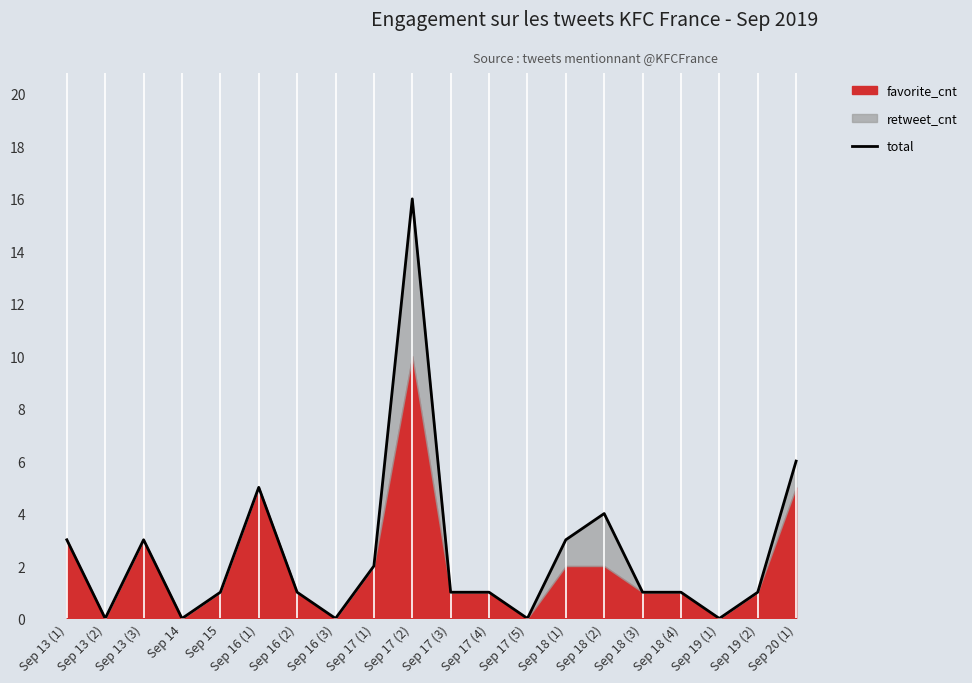

Which label corresponds to the largest value in the chart?

Sep 17 (2)